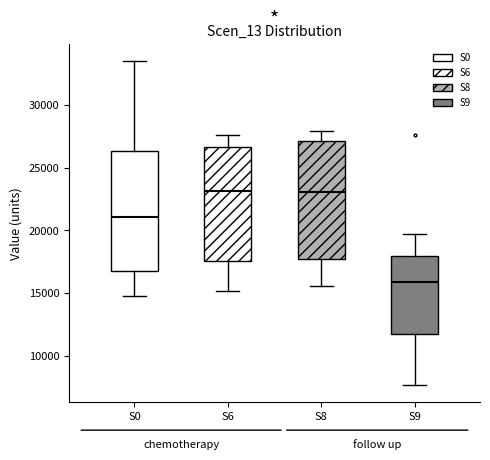

Reading left to right, transcribe this box plot: for each box, give where its median line is, the range the box spans, and where its two whiskers end, as read against the y-axis. The values are not printed on the chart, so give them approximately, as read against the axis.

S0: median 21000, box 16500 to 26500, whiskers 15000 to 33500
S6: median 23000, box 17500 to 26500, whiskers 15000 to 27500
S8: median 23000, box 17500 to 27000, whiskers 15500 to 28000
S9: median 16000, box 12000 to 18000, whiskers 7500 to 19500